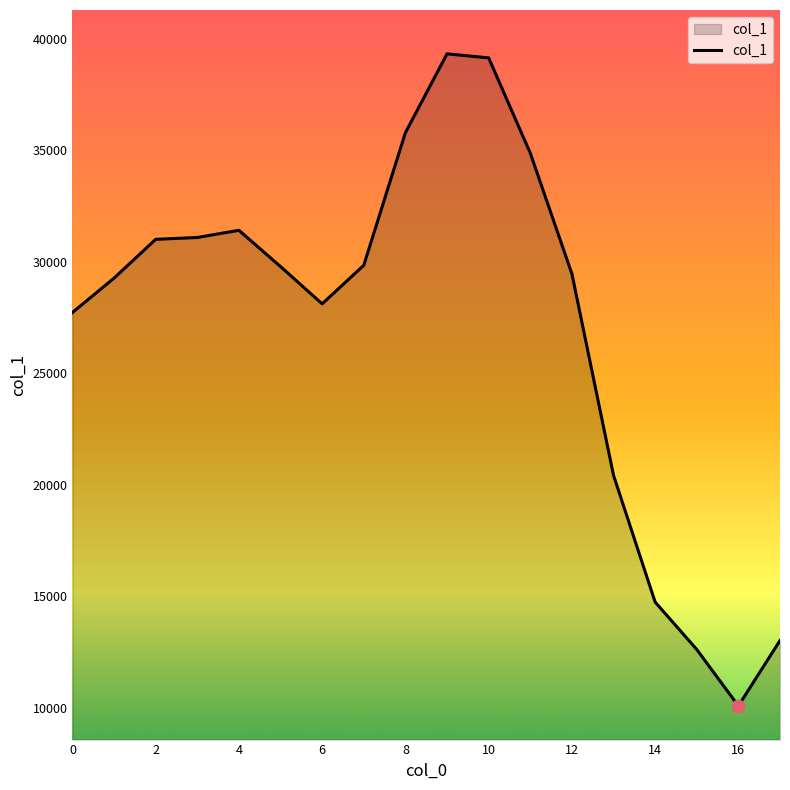

What is the smallest value displayed?

10079